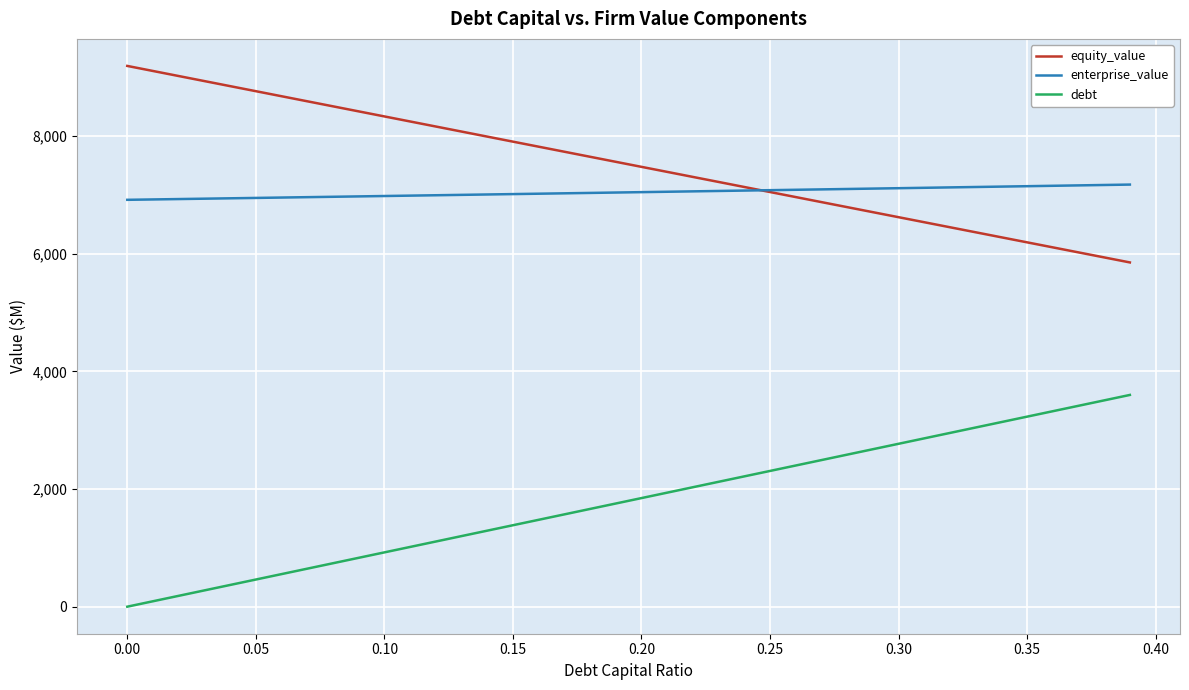

What is the sum of all equity_value values?

300926.9